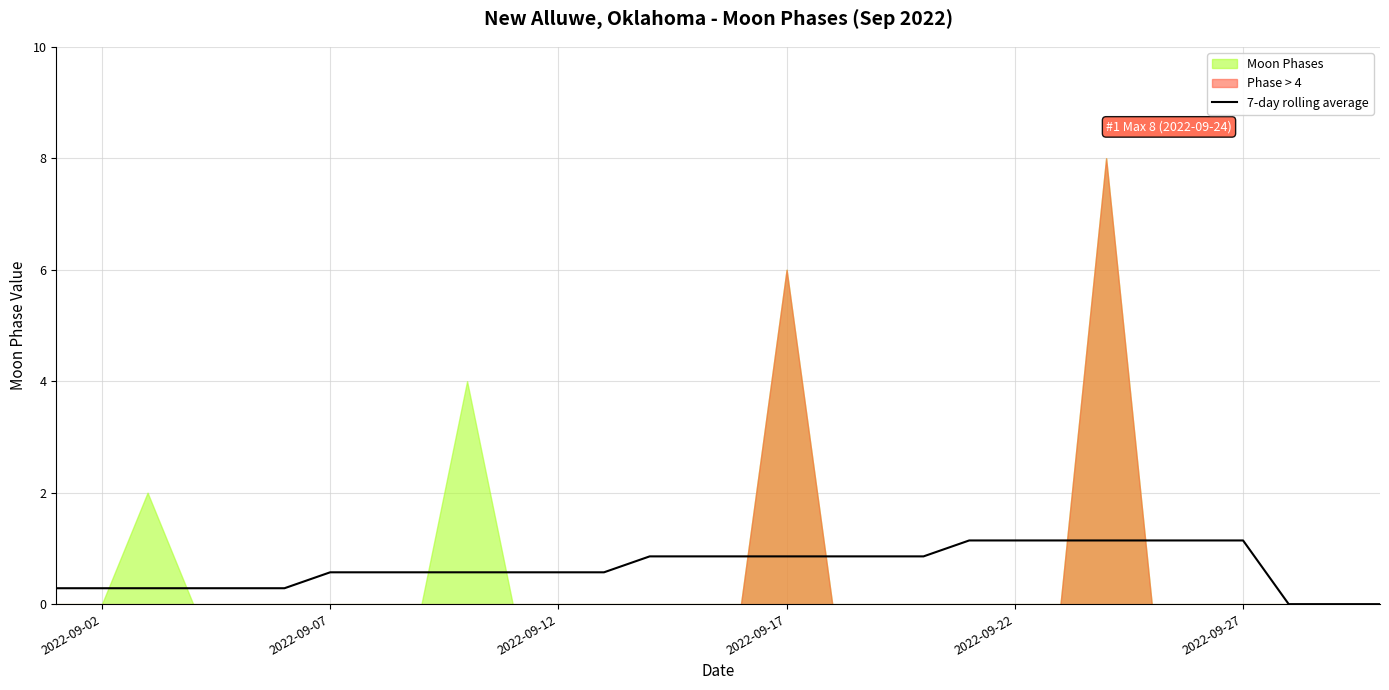

Is it true that 7-day rolling average equals 1.1 at 2022-09-22?

True